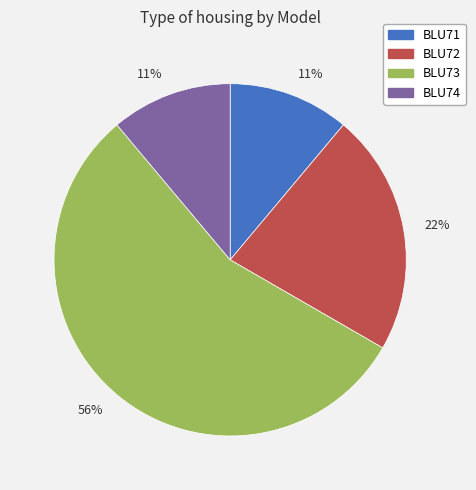

How many slices are in this pie chart?

4